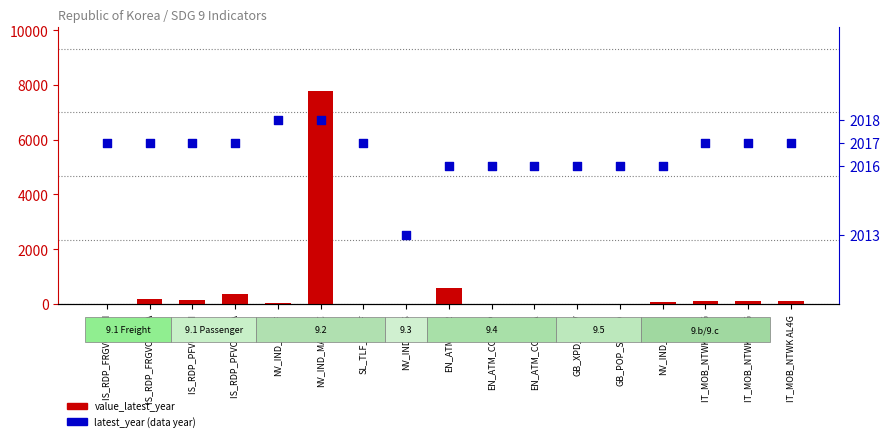

At how many categories does at least one series exceed 513?

17